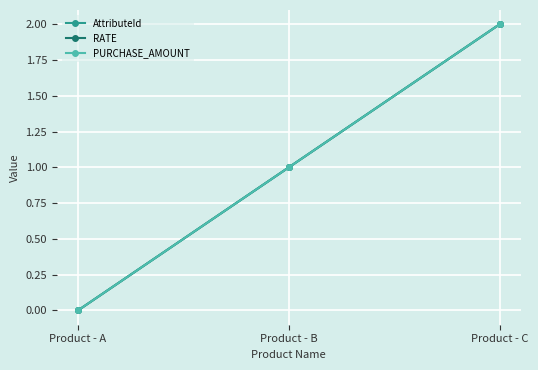

Is this an area chart (filled region under the line)?

No